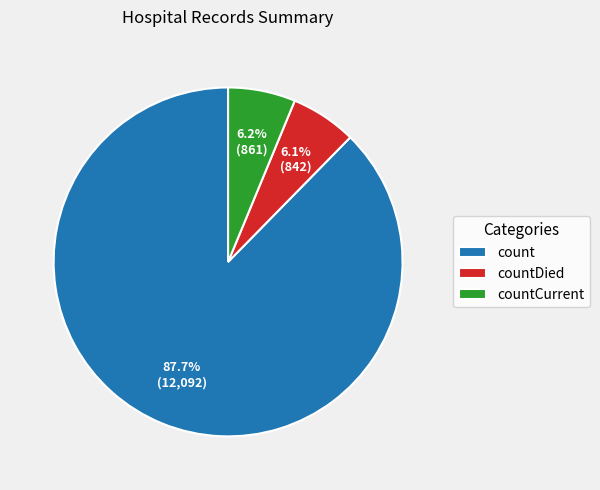

Is countCurrent the majority of the pie?

No